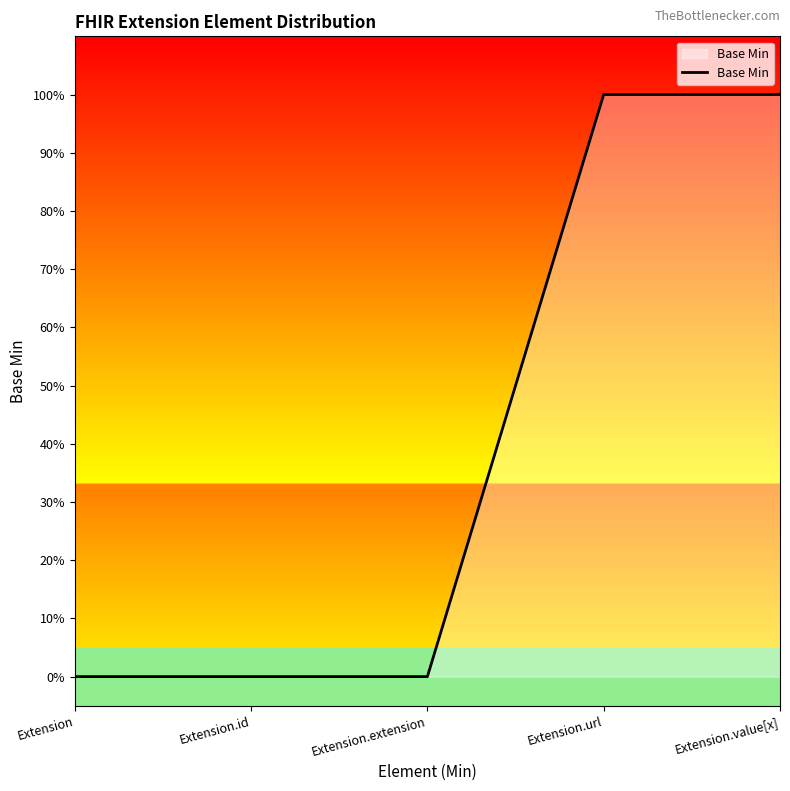

What is the value of the 5th point from the left?

1